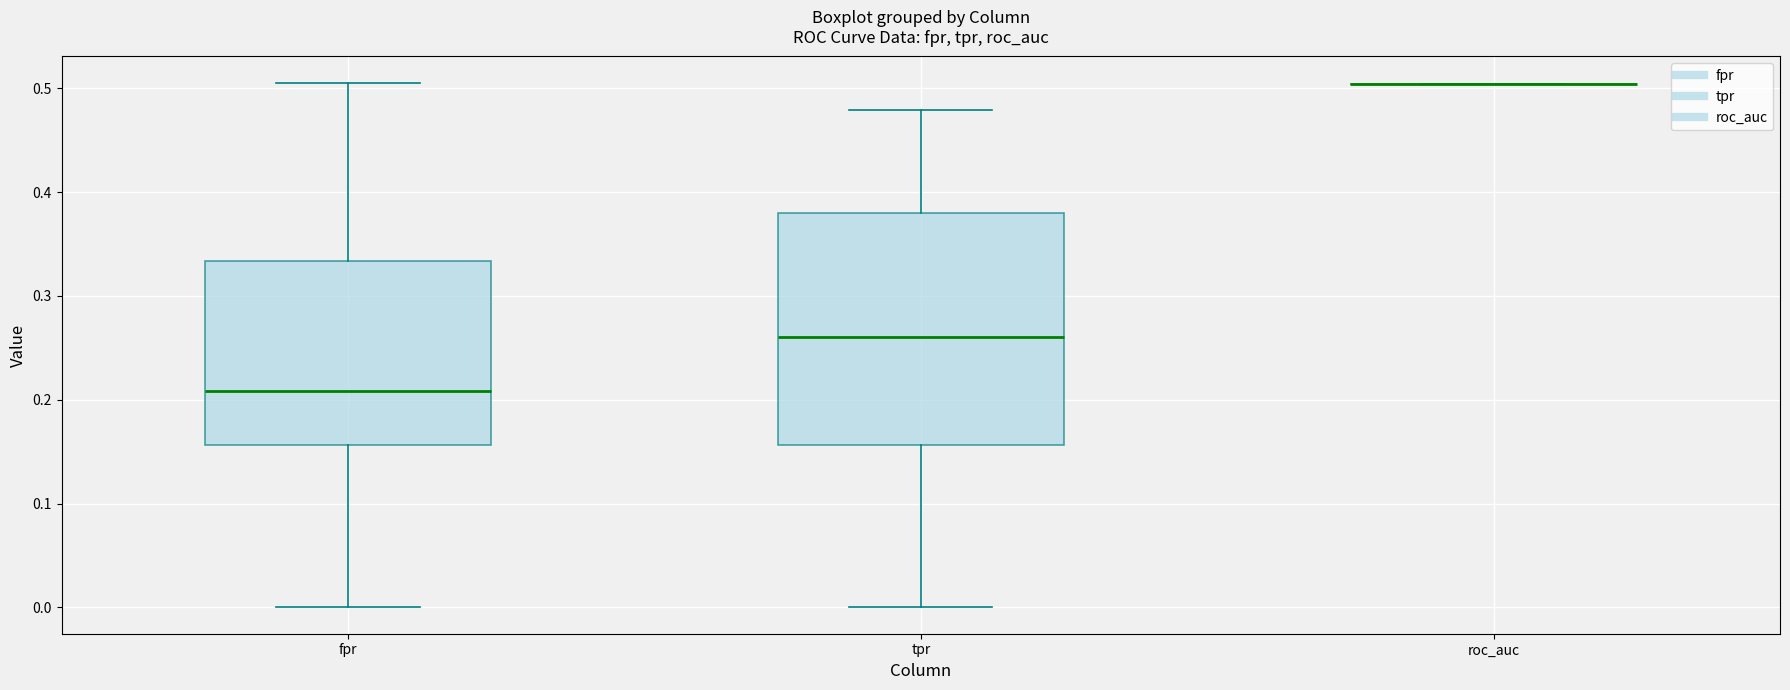

Reading left to right, read every box against the y-axis: the position of its median line, the range the box covers, and the ends of its whiskers. The values are not printed on the chart, so give them approximately, as read against the axis.

fpr: median 0.21, box 0.16 to 0.33, whiskers 0.00 to 0.51
tpr: median 0.26, box 0.16 to 0.38, whiskers 0.00 to 0.48
roc_auc: box collapsed to a line at 0.50, whiskers 0.50 to 0.50